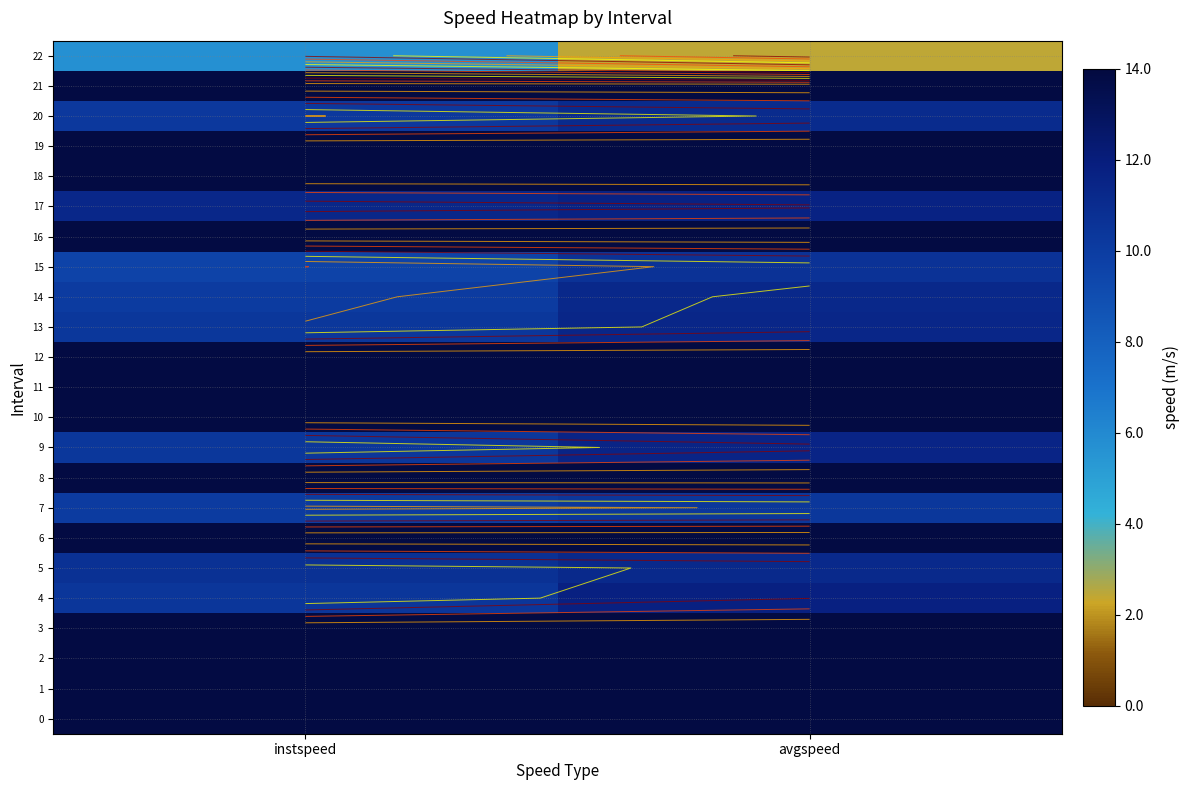

At which label is 14 closest to 10?

instspeed